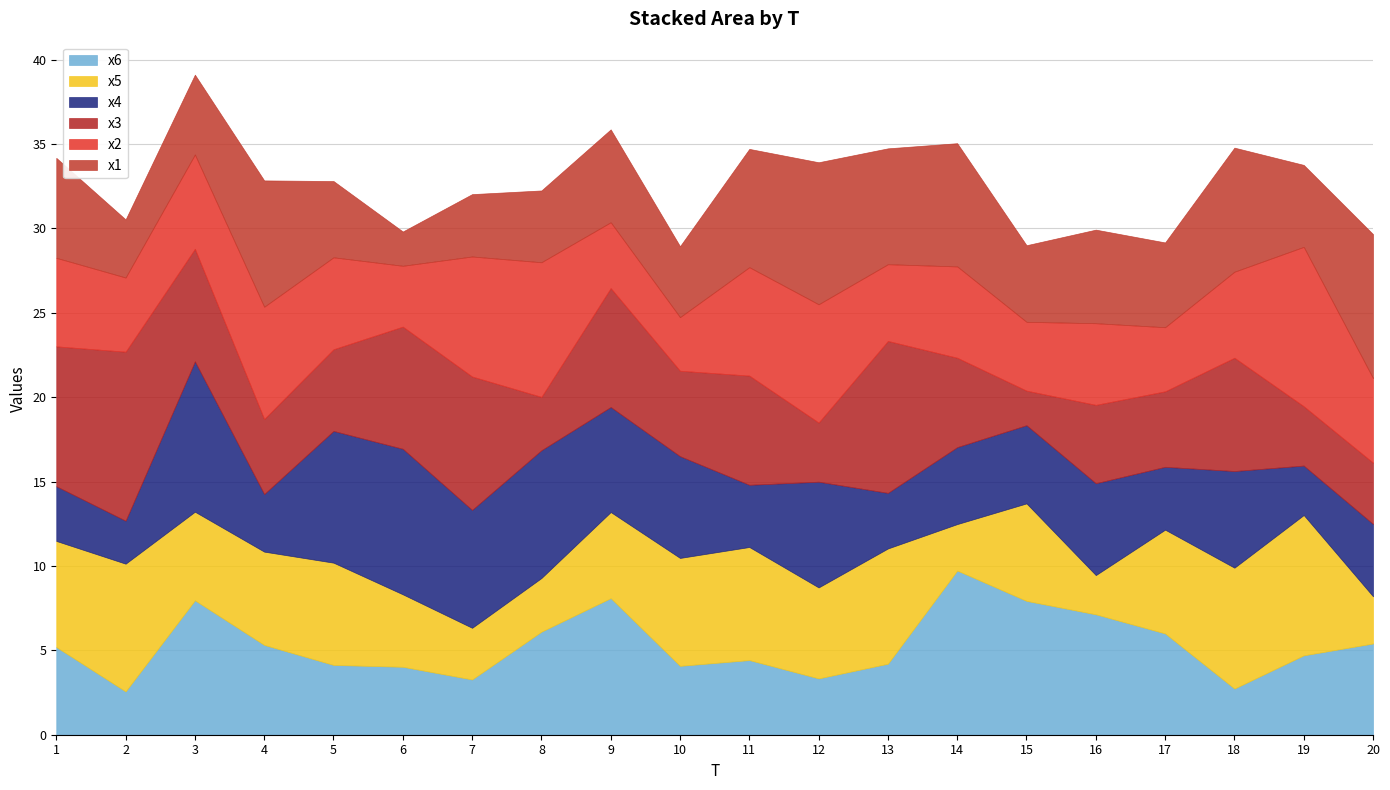

The x1 series shows 5.9 at 1. True or false?

True